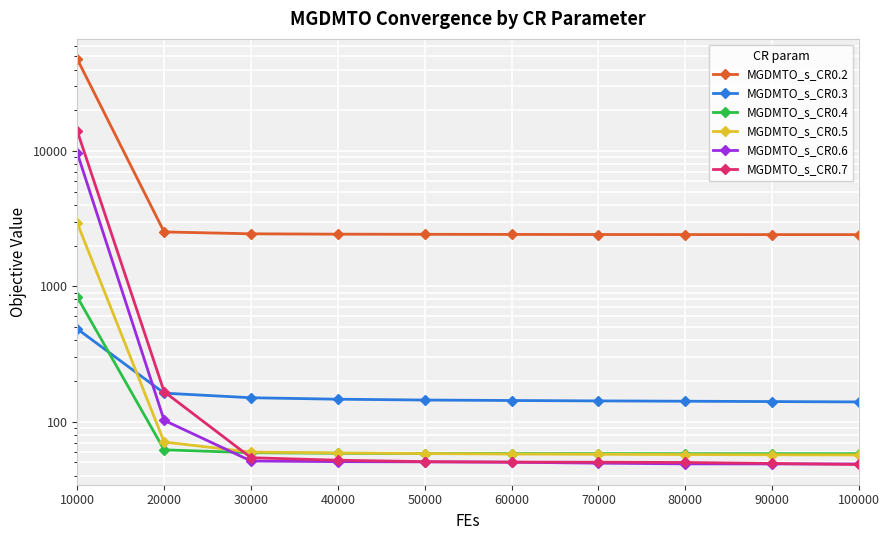

Which category has the lowest value in the MGDMTO_s_CR0.3 series?

100000